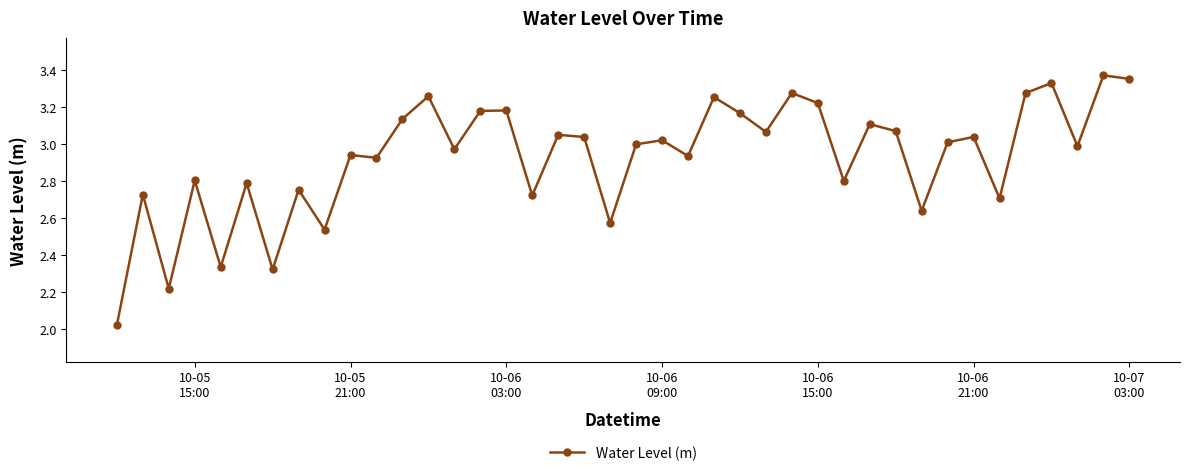

True or false: there are more than 0 points higher than both neighbors.

True